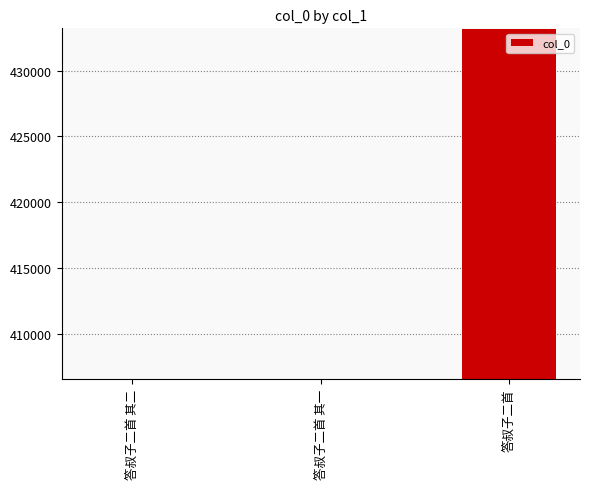

At which label is the value closest to 419893?

答叔子二首 其二